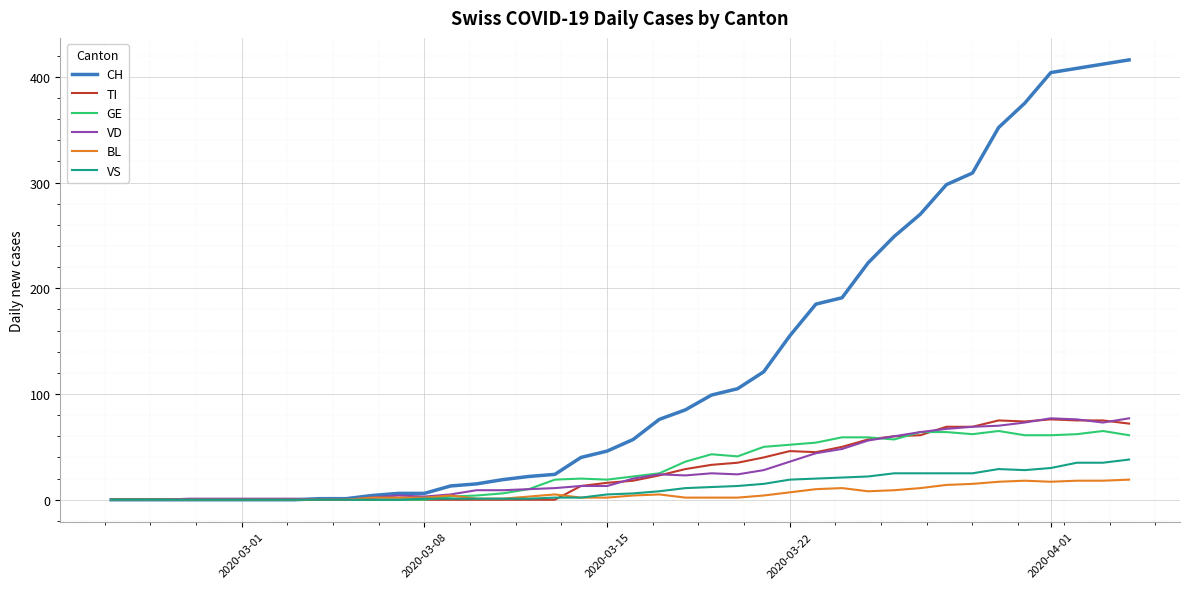

How many lines are shown in the chart?

6